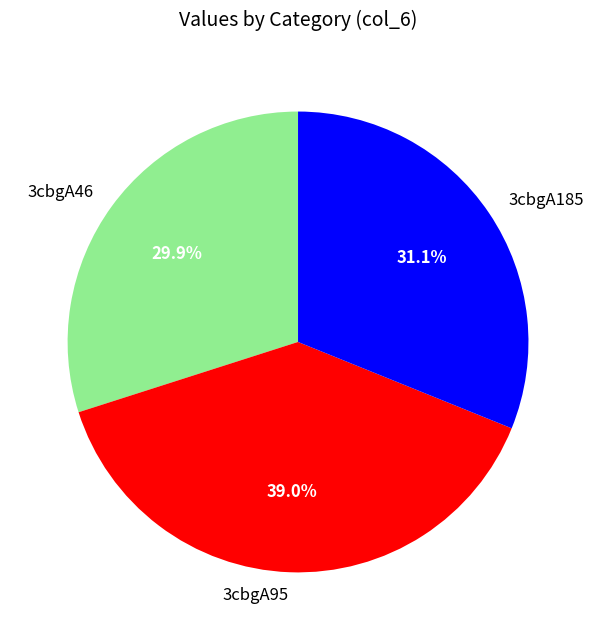

True or false: 3cbgA185 accounts for 24% of the total.

False